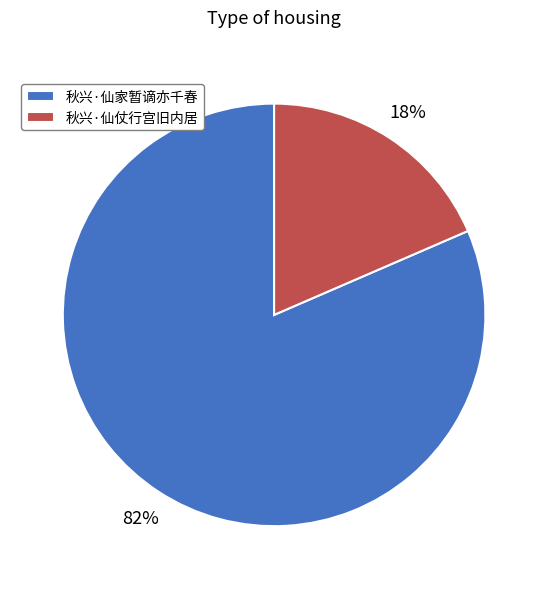

To the nearest percent, what portion does 秋兴·仙家暂谪亦千春 represent?

82%